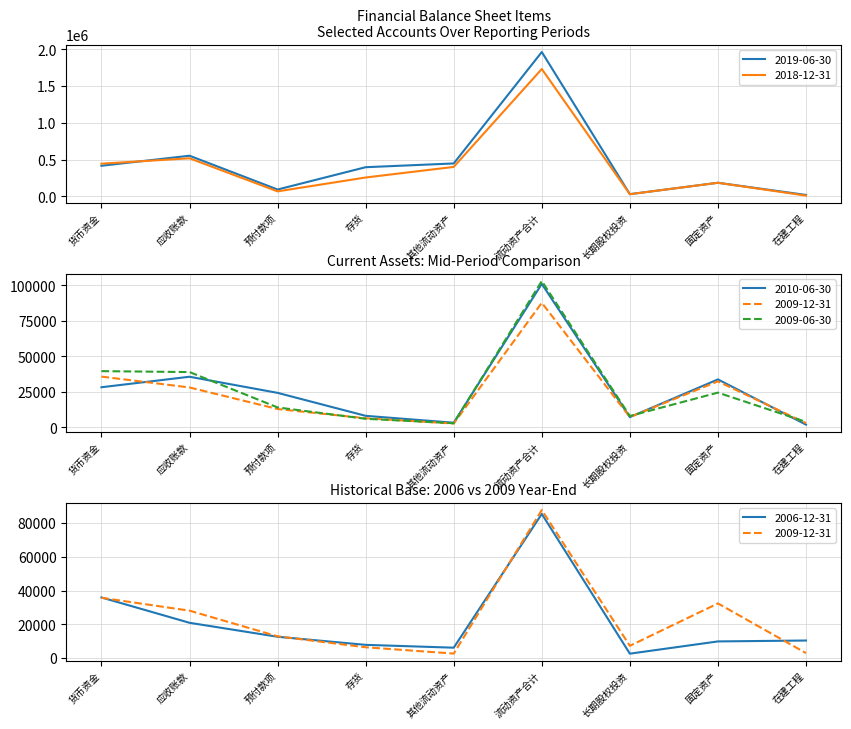

True or false: 2006-12-31 has a value of 12620 at 预付款项.

True